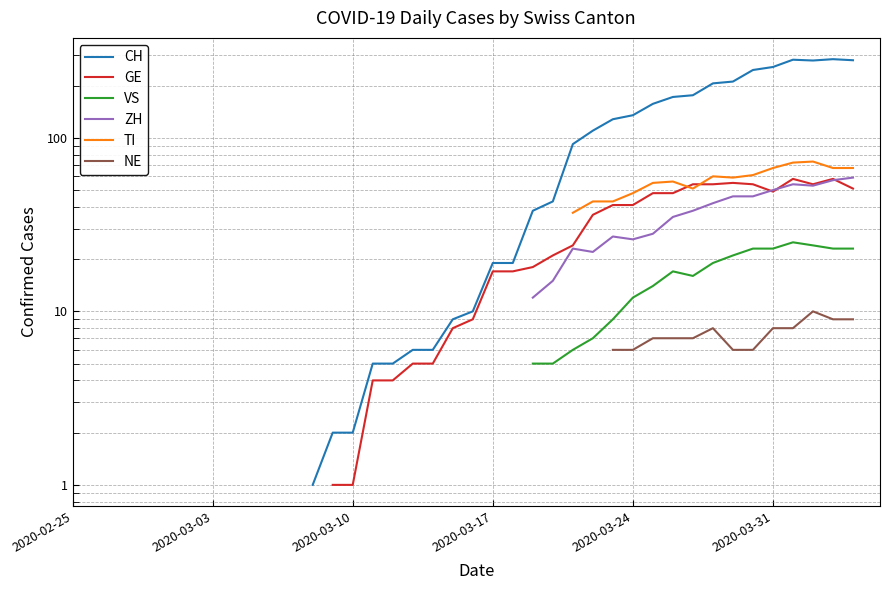

At 13, list the series in order from largest to smallest.

CH, GE, VS, ZH, TI, NE